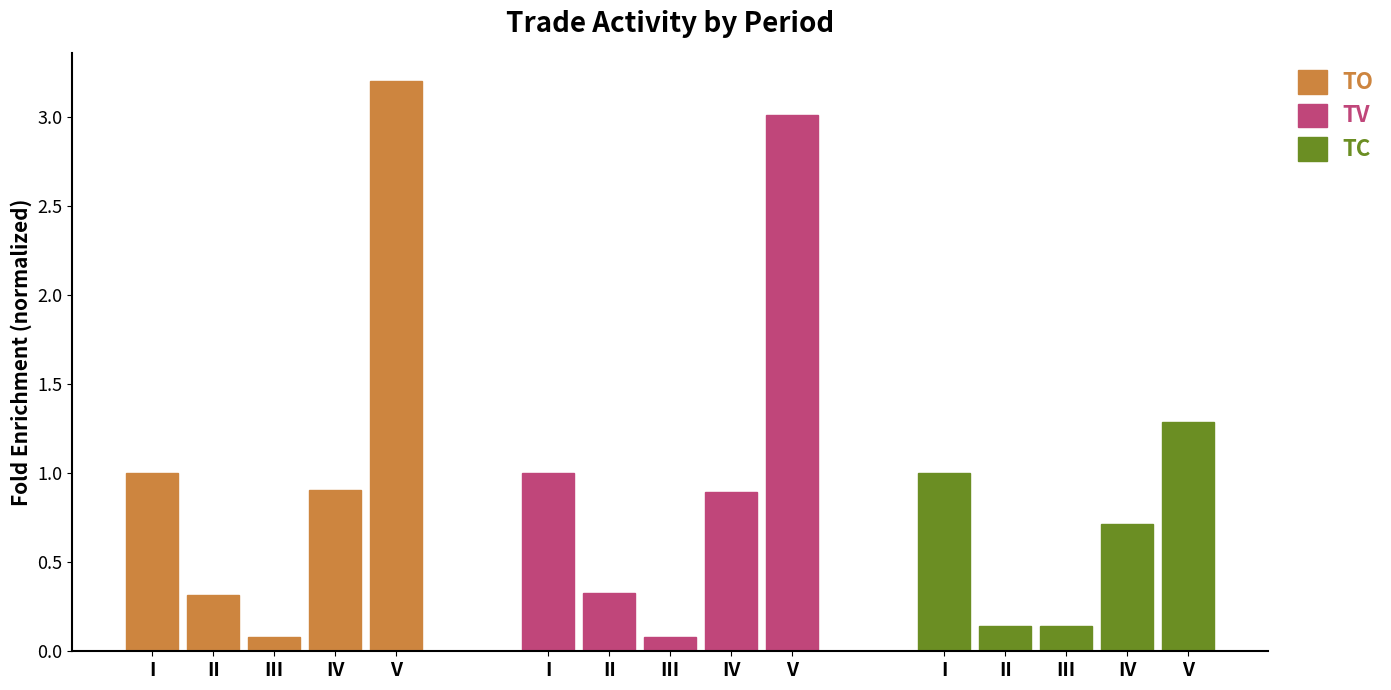

What is the sum of the TC values at II and I?

1.1